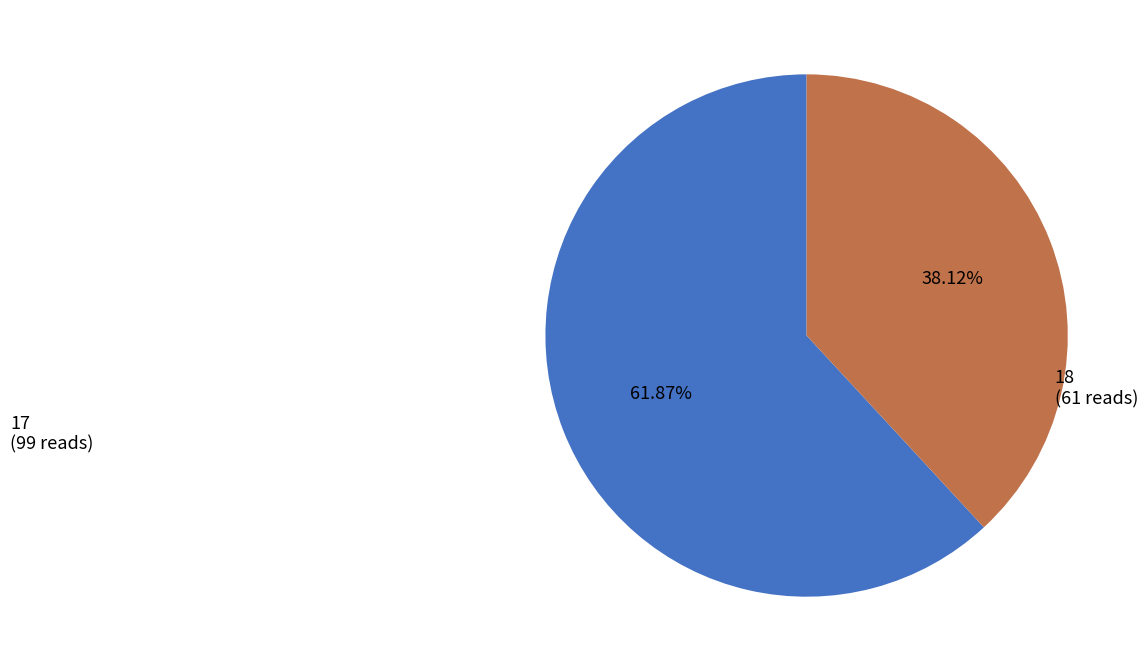

Is there any slice that represents more than half of the pie?

Yes